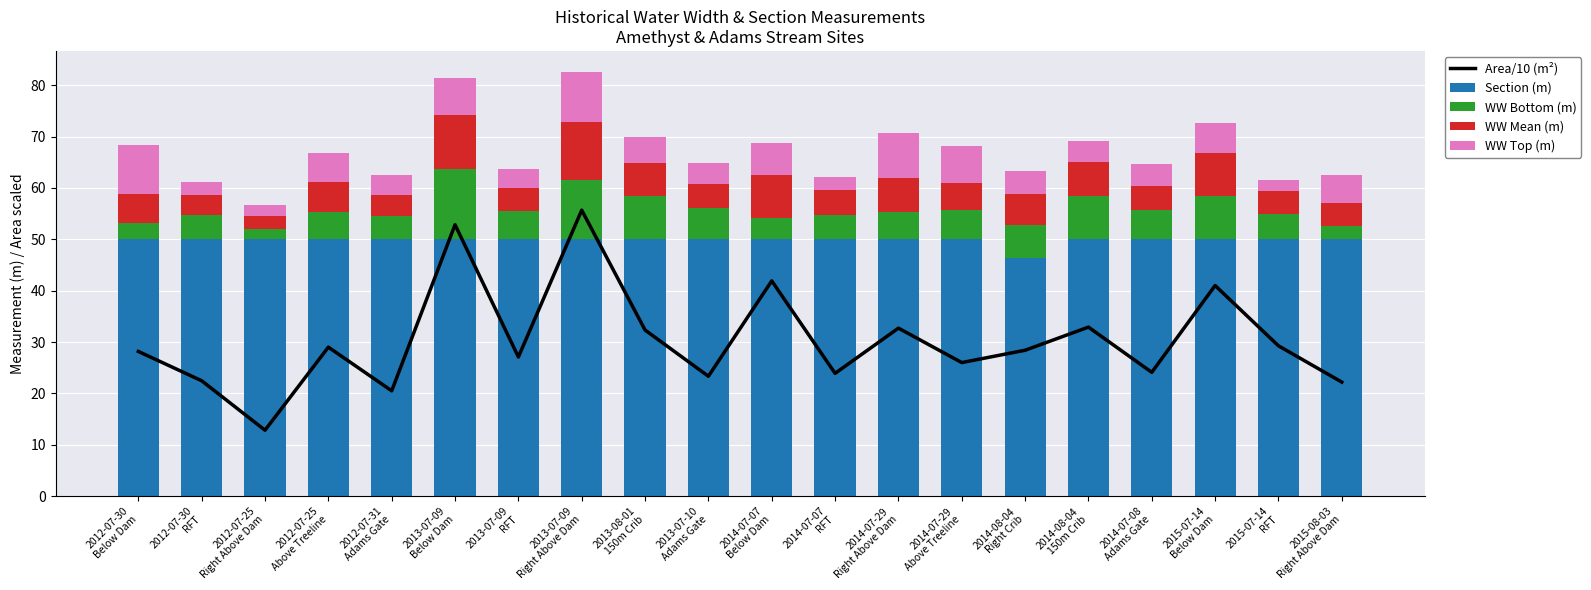

Reading left to right, transcribe all the data shown in this chart.

Area/10 (m²): 28.2	22.5	12.8	29.0	20.5	52.8	27.1	55.7	32.3	23.3	41.9	23.9	32.7	26.0	28.4	32.9	24.1	41.0	29.3	22.2
Section (m): 50.0	50.0	50.0	50.0	50.0	50.0	50.0	50.0	50.0	50.0	50.0	50.0	50.0	50.0	46.4	50.0	50.0	50.0	50.0	50.0
WW Bottom (m): 3.2	4.7	2.0	5.3	4.5	13.7	5.5	11.6	8.4	6.0	4.2	4.8	5.4	5.7	6.3	8.4	5.6	8.5	5.0	2.6
WW Mean (m): 5.6	3.9	2.6	5.8	4.1	10.6	4.5	11.1	6.5	4.7	8.4	4.9	6.5	5.2	6.1	6.6	4.8	8.2	4.3	4.4
WW Top (m): 9.5	2.5	2.2	5.6	4.0	7.1	3.6	9.8	5.0	4.1	6.1	2.5	8.8	7.2	4.5	4.1	4.2	6.0	2.3	5.5